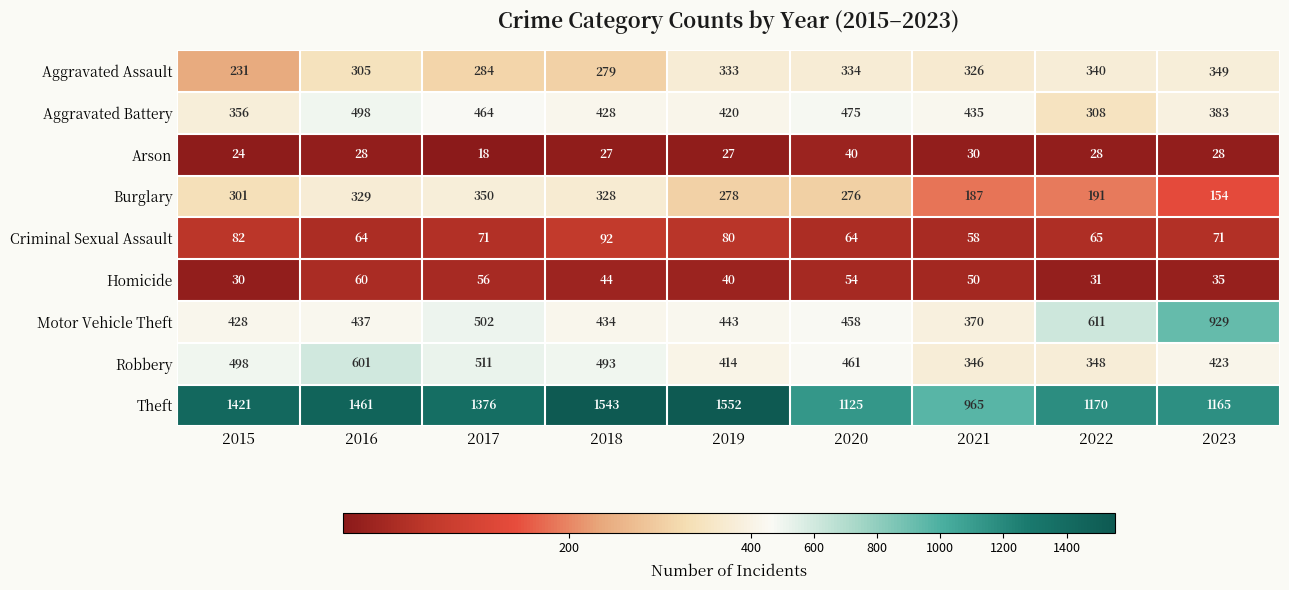

Rank the categories by Aggravated Assault value from highest to lowest.

2023, 2022, 2020, 2019, 2021, 2016, 2017, 2018, 2015